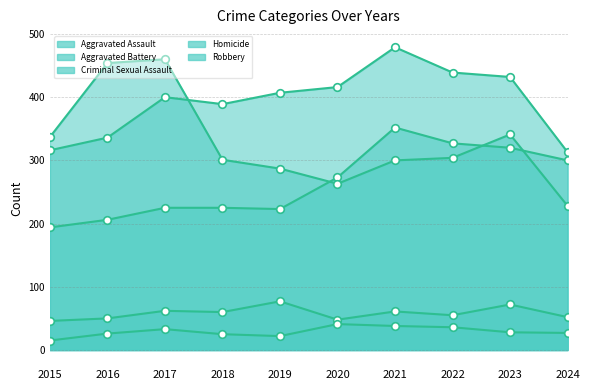

Which series contains the highest Y value?

Aggravated Battery